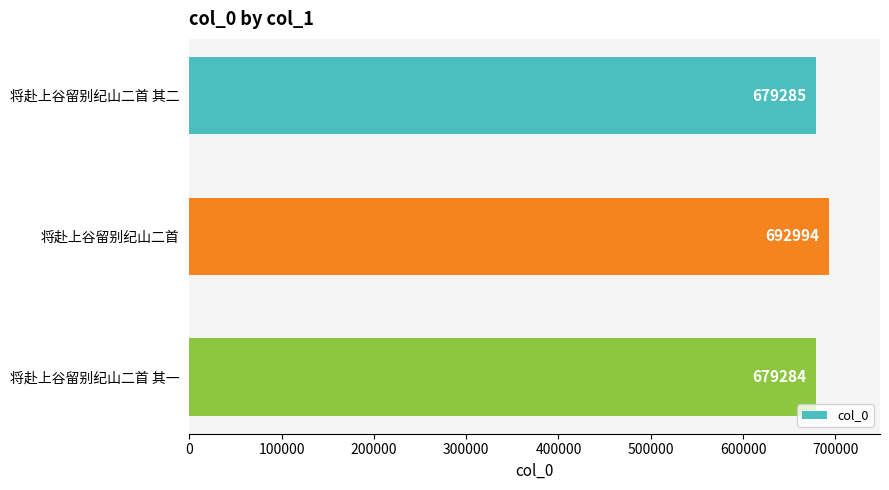

Which category has the lowest value across all series?

将赴上谷留别纪山二首 其一